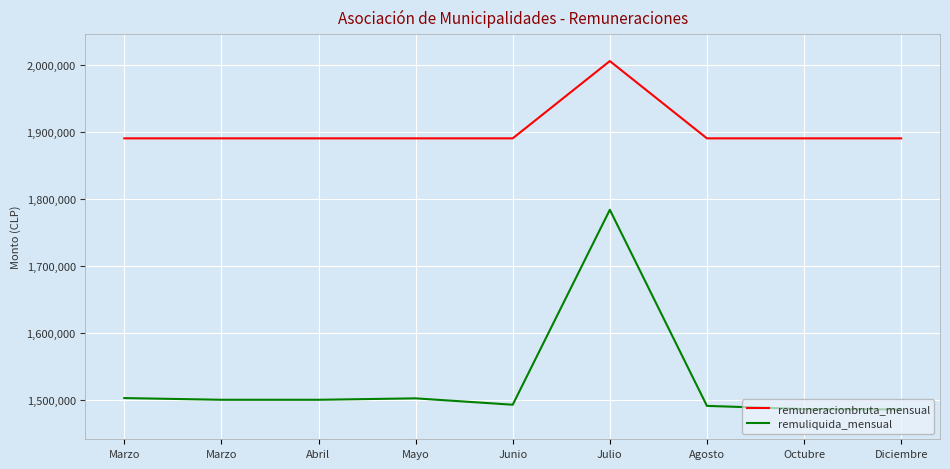

Does the chart have visible grid lines?

Yes